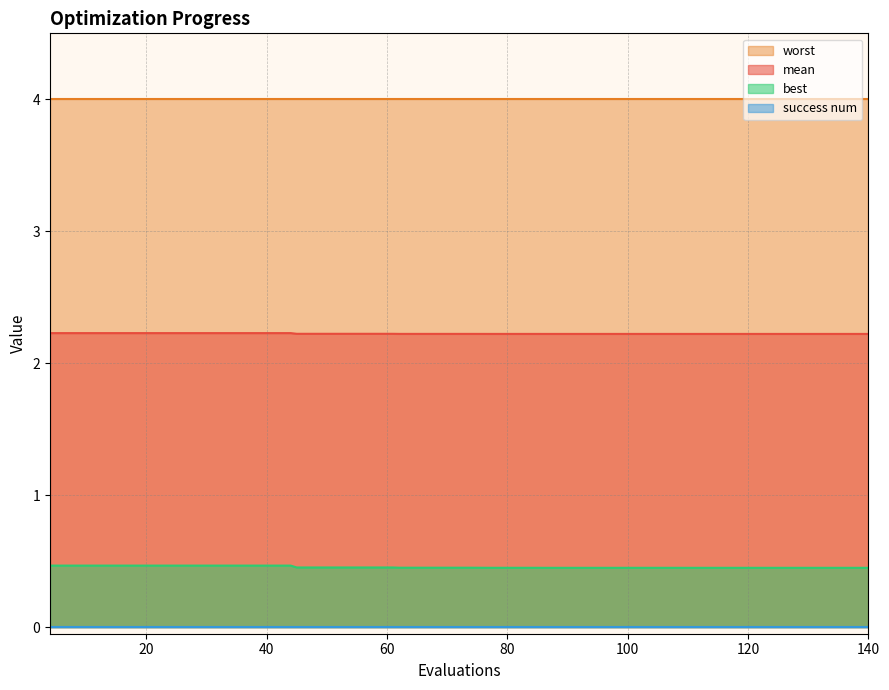

True or false: best and mean cross at least once.

False